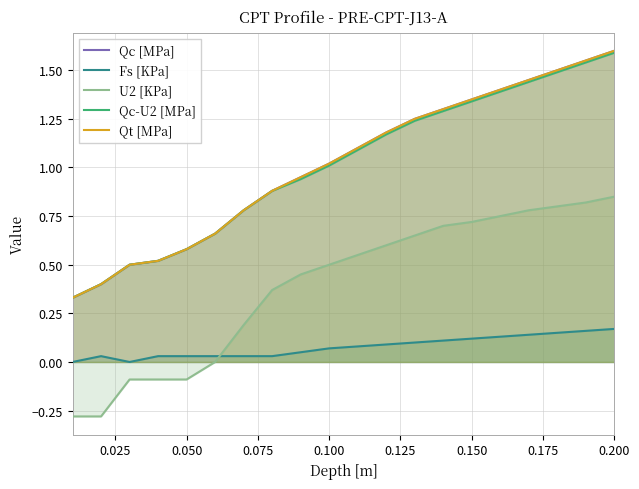

The Qc-U2 [MPa] series shows 1.6 at 11. True or false?

False